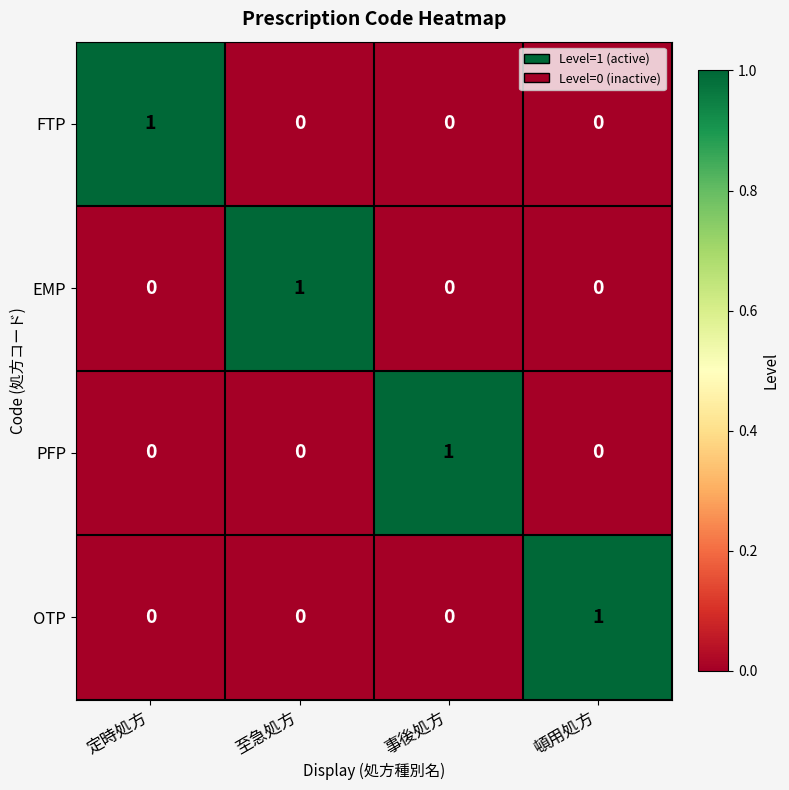

Is it true that FTP equals 0 at 至急処方?

True